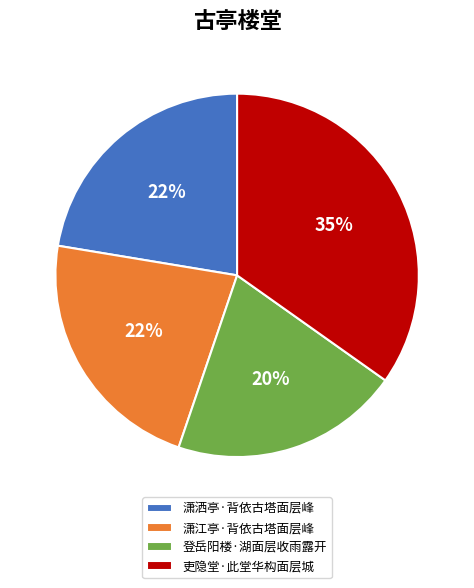

Which slice is the smallest?

登岳阳楼·湖面层收雨露开